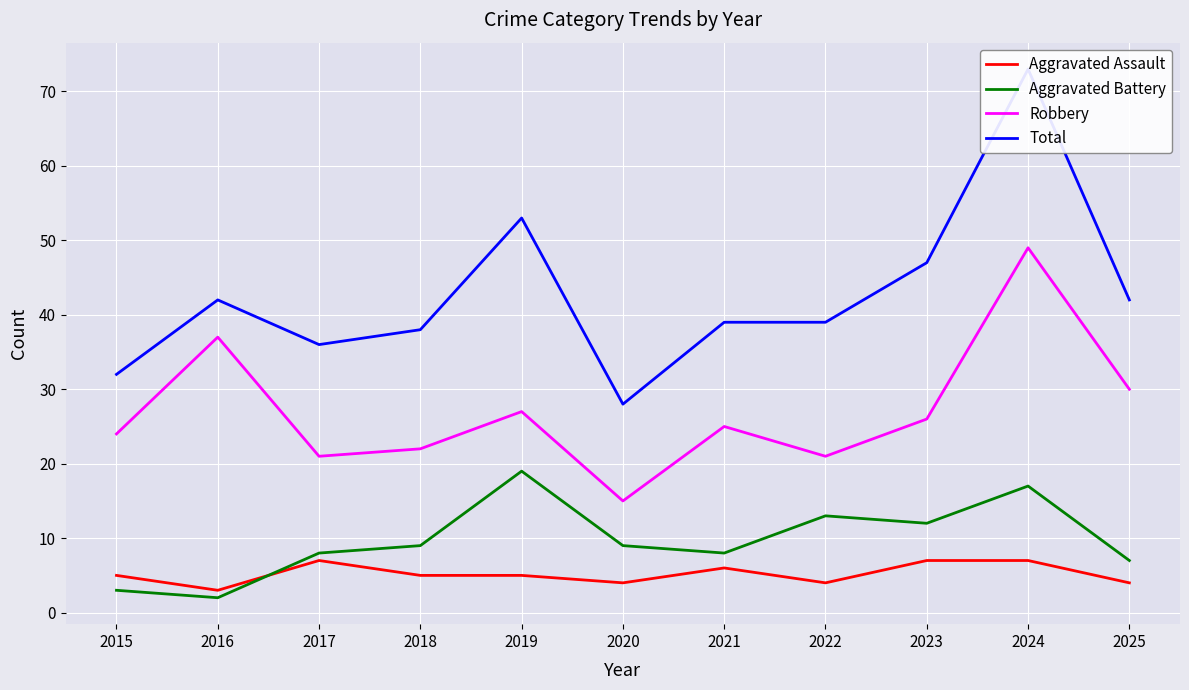

Which series changed the most between 2020 and 2021?

Total